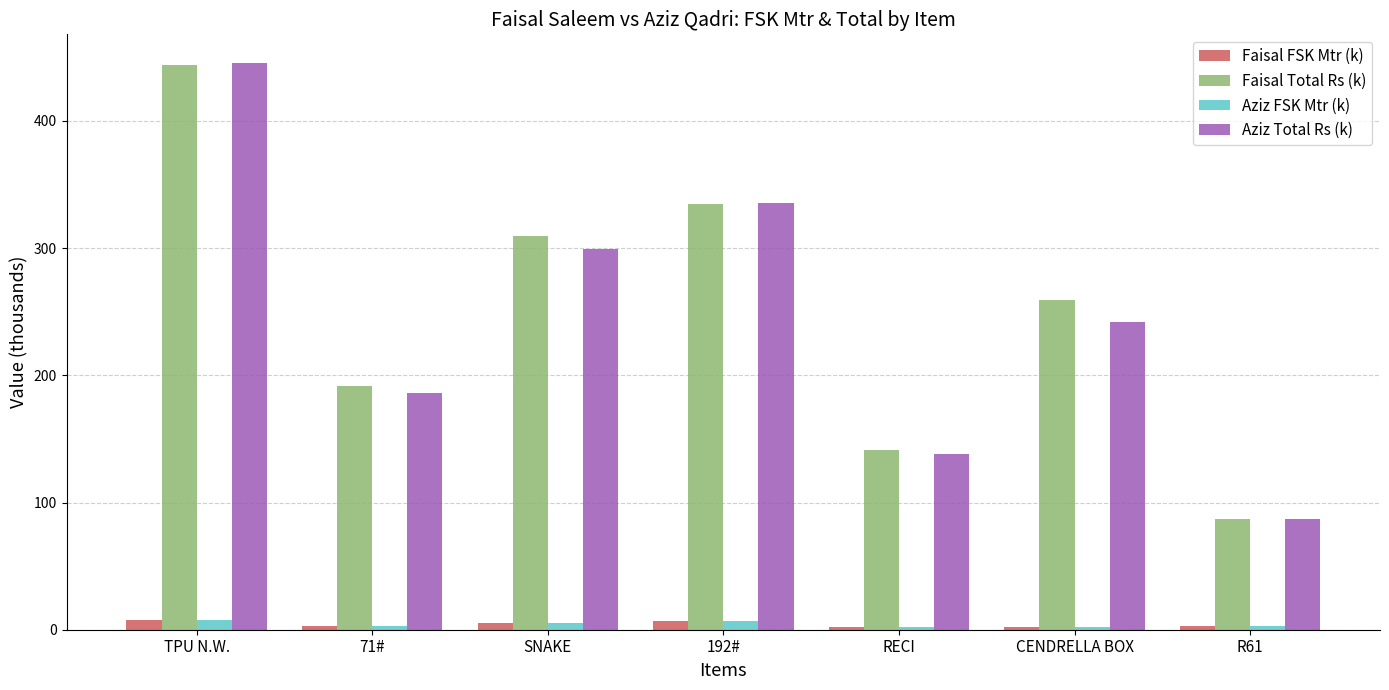

What is the lowest value of the Faisal Total Rs (k) series?

86.8